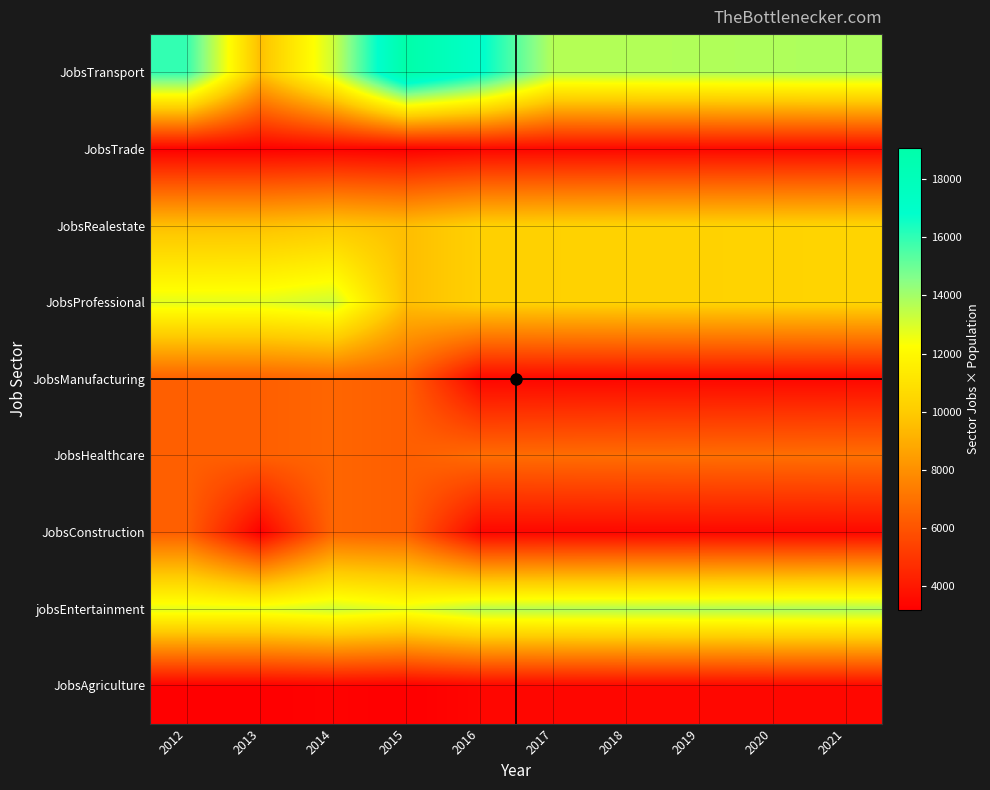

Reading left to right, transcribe all the data shown in this chart.

JobsAgriculture: 2012=3191	2013=3195	2014=3298	2015=3180	2016=3402	2017=3419	2018=3429	2019=3438	2020=3447	2021=3457
jobsEntertainment: 2012=12764	2013=12780	2014=13192	2015=12720	2016=13608	2017=13676	2018=13716	2019=13752	2020=13788	2021=13828
JobsConstruction: 2012=6382	2013=3195	2014=6596	2015=6360	2016=3402	2017=3419	2018=3429	2019=3438	2020=3447	2021=3457
JobsHealthcare: 2012=6382	2013=6390	2014=6596	2015=6360	2016=6804	2017=6838	2018=6858	2019=6876	2020=6894	2021=6914
JobsManufacturing: 2012=6382	2013=6390	2014=6596	2015=6360	2016=3402	2017=3419	2018=3429	2019=3438	2020=3447	2021=3457
JobsProfessional: 2012=12764	2013=12780	2014=13192	2015=9540	2016=10206	2017=10257	2018=10287	2019=10314	2020=10341	2021=10371
JobsRealestate: 2012=9573	2013=9585	2014=9894	2015=9540	2016=10206	2017=10257	2018=10287	2019=10314	2020=10341	2021=10371
JobsTrade: 2012=3191	2013=3195	2014=3298	2015=3180	2016=3402	2017=3419	2018=3429	2019=3438	2020=3447	2021=3457
JobsTransport: 2012=15955	2013=9585	2014=13192	2015=19080	2016=17010	2017=13676	2018=13716	2019=13752	2020=13788	2021=13828